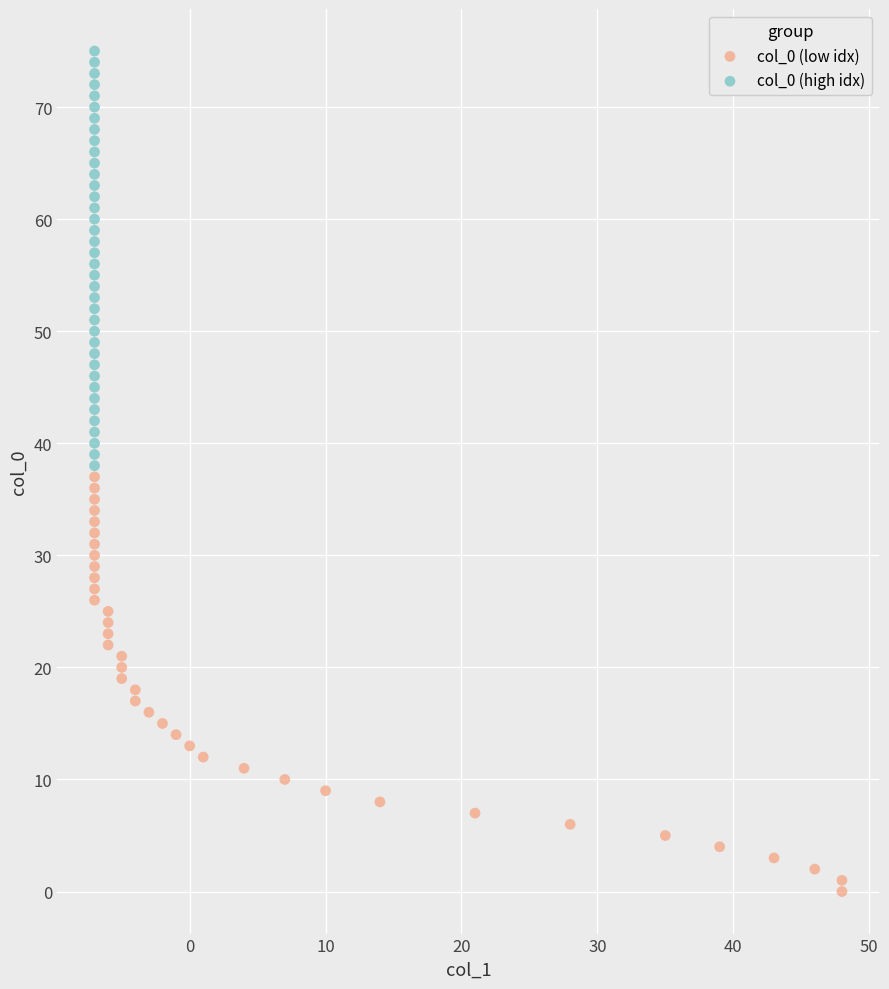

Which series reaches the maximum Y coordinate?

col_0 (high idx)